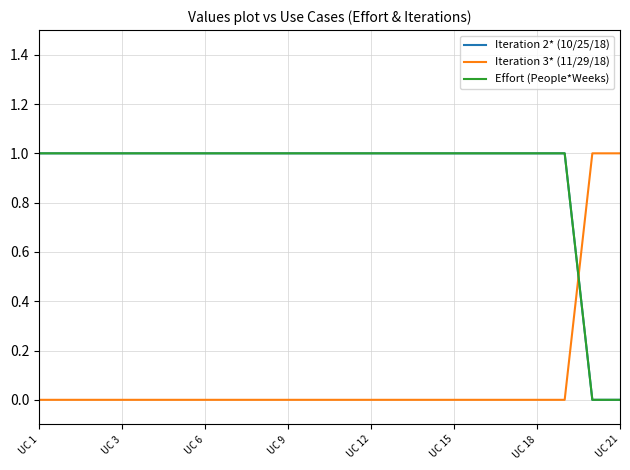

Is this an area chart (filled region under the line)?

No